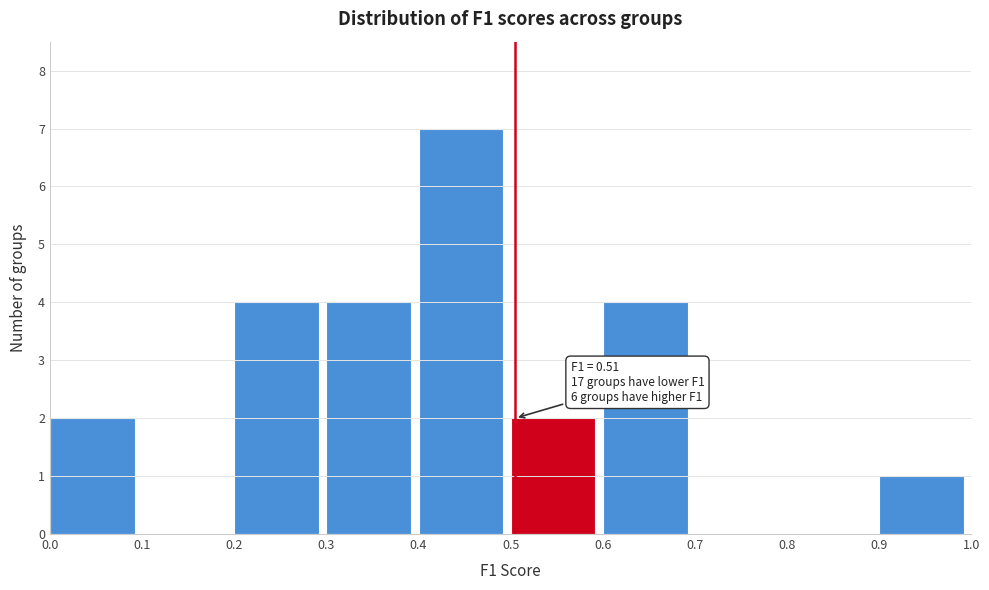

Over which range of the x-axis is the bar tallest?

0.4 to 0.5